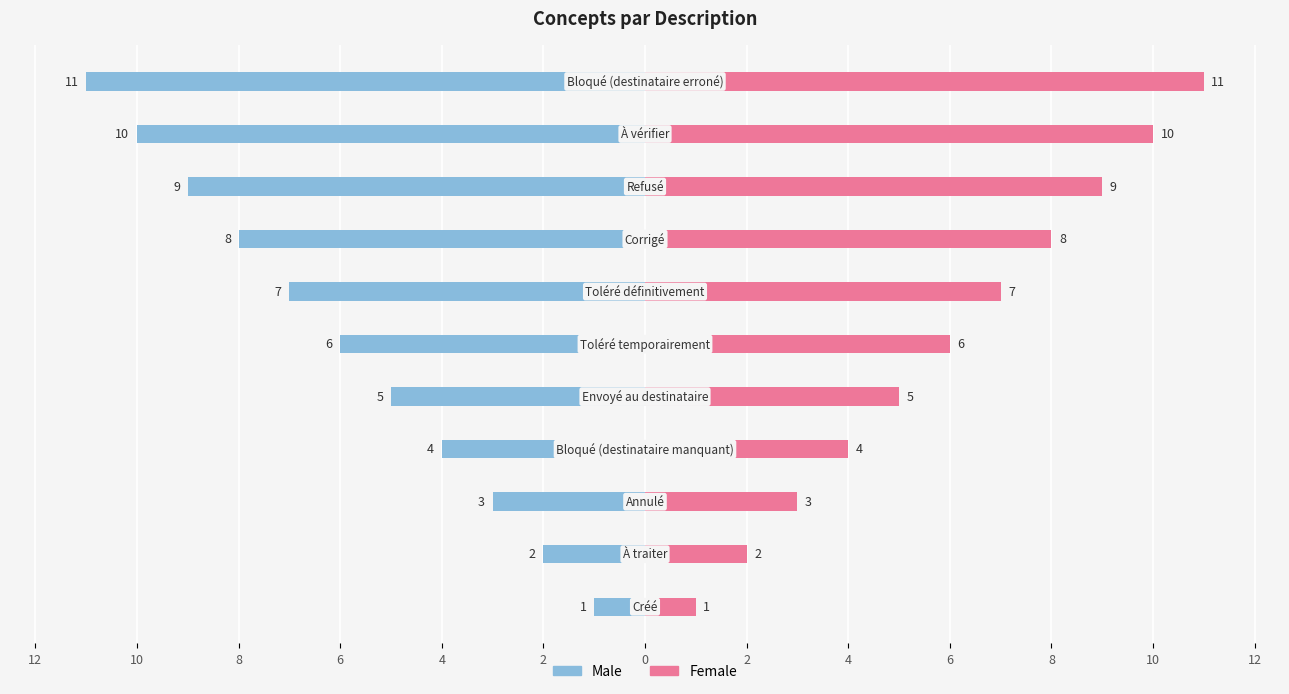

Between 10 and 6, which series saw the biggest shift?

Male